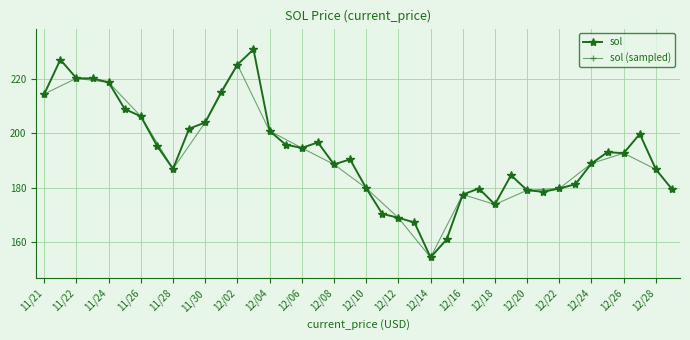

True or false: the data shows 281.1 at 12/12.

False